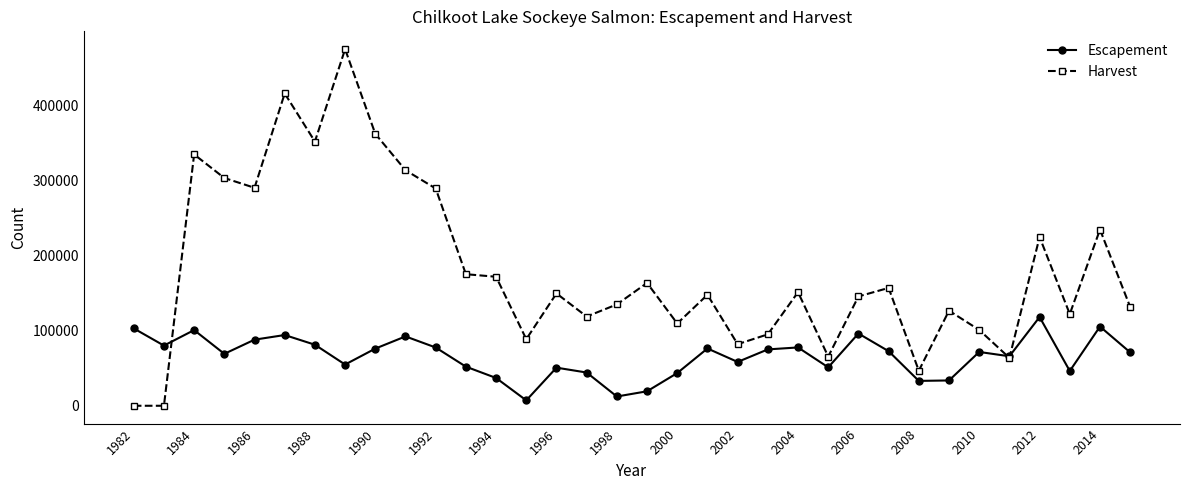

Which series has the largest range (max minus min)?

Harvest